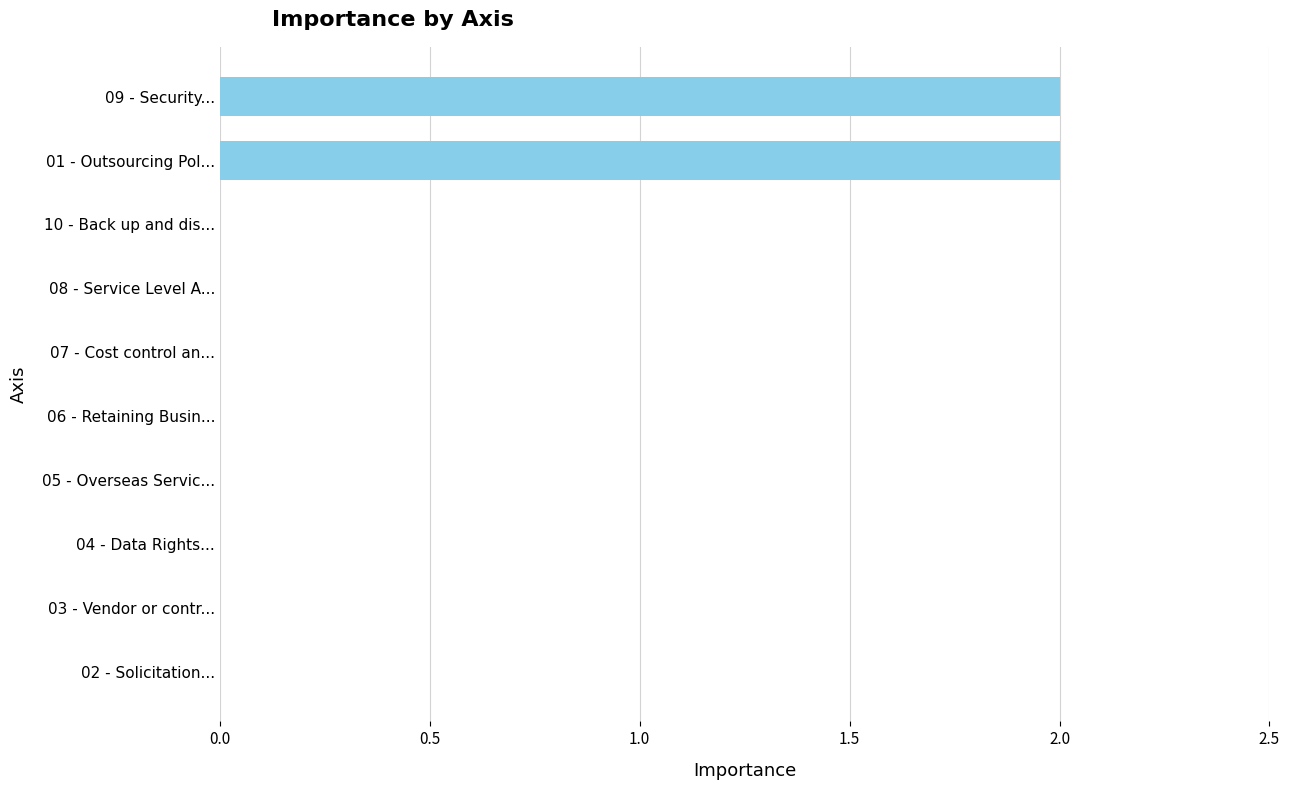

What is the greatest value displayed?

2